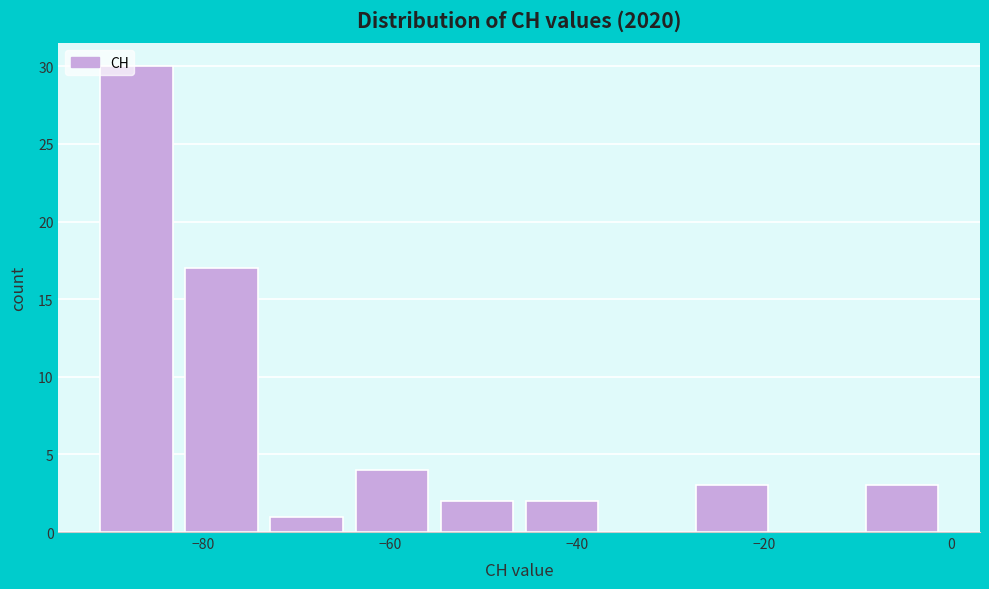

Over which range of the x-axis is the bar tallest?

-90 to -82